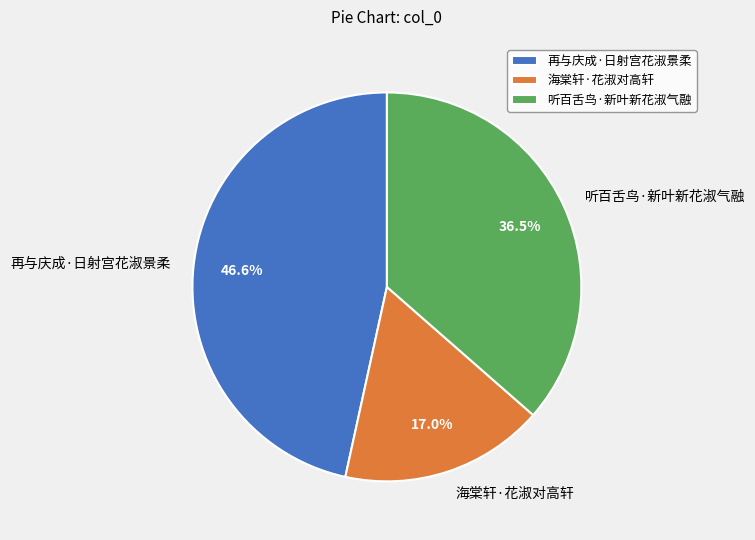

How many slices are in this pie chart?

3